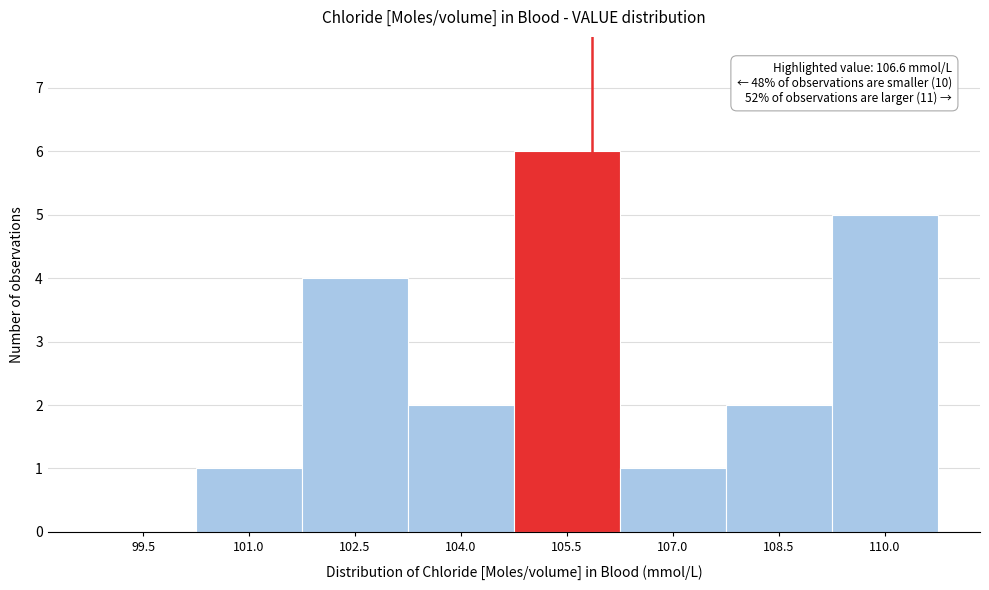

Reading right to left, what are all the values shown in this chart?

110.0=5	108.5=2	107.0=1	105.5=6	104.0=2	102.5=4	101.0=1	99.5=0